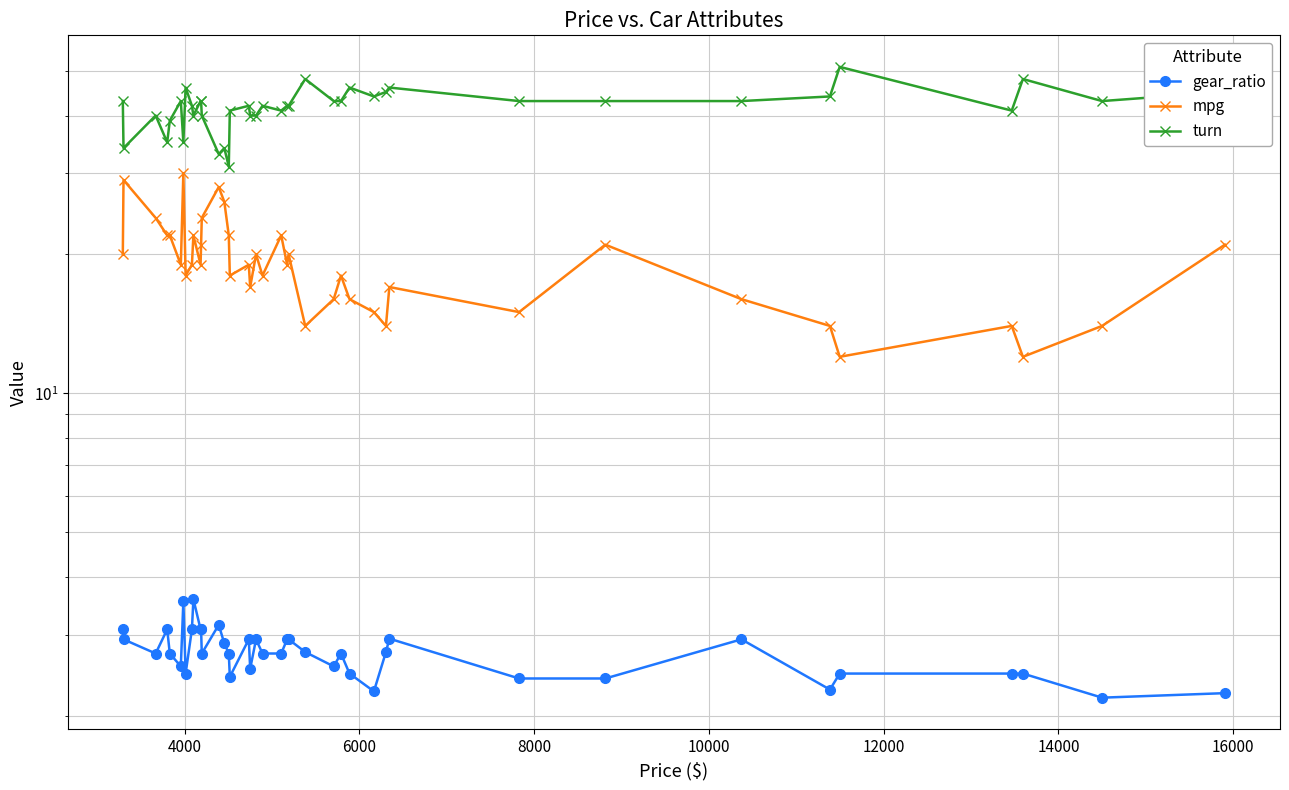

True or false: turn and gear_ratio cross at least once.

False